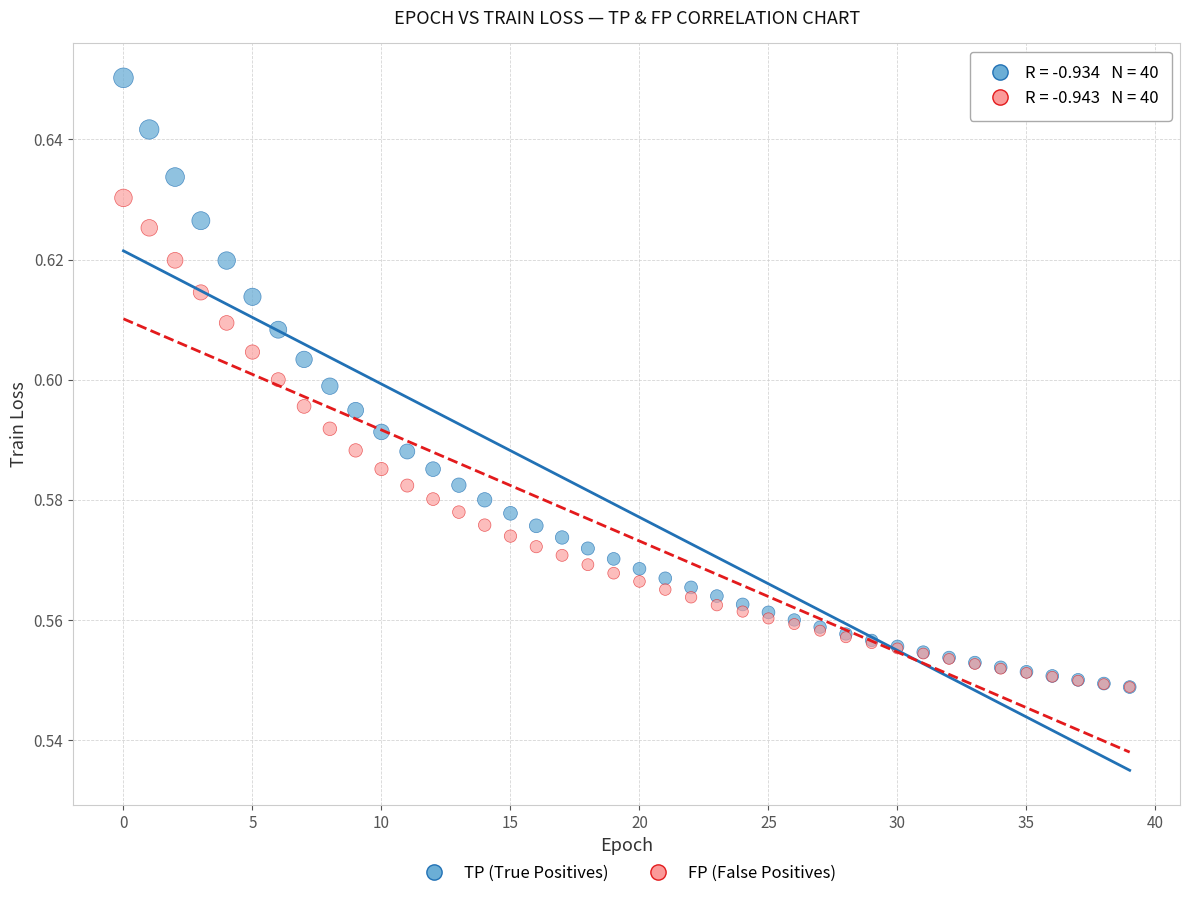

What are all the series names shown in the legend?

TP (True Positives), FP (False Positives)